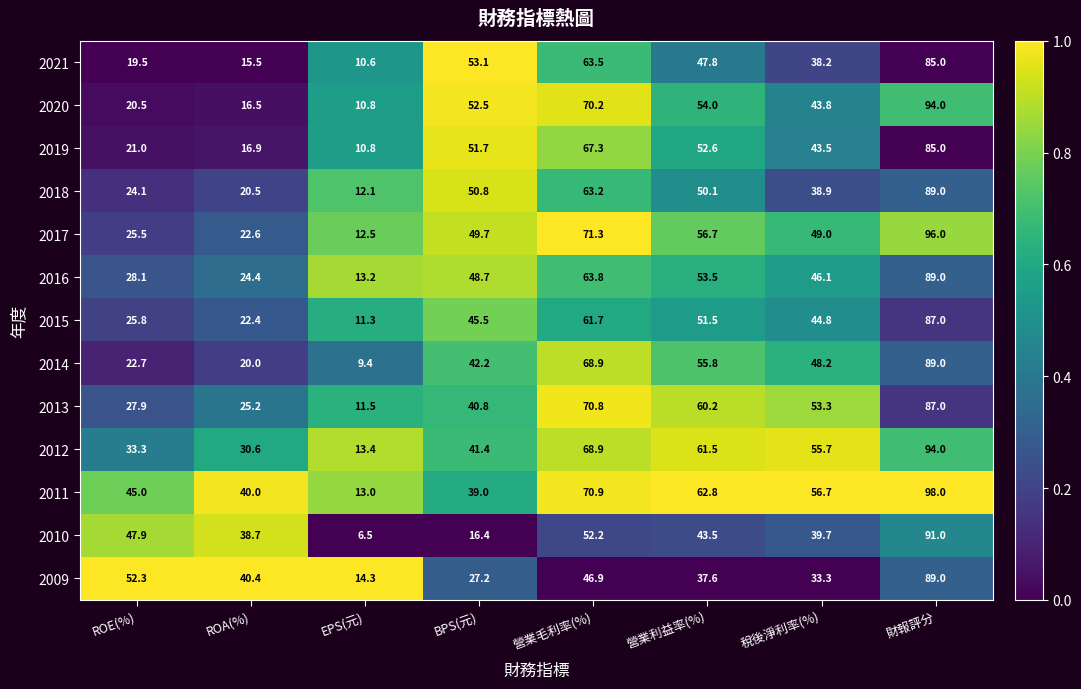

The 2014 series shows 68.9 at 營業毛利率(%). True or false?

True